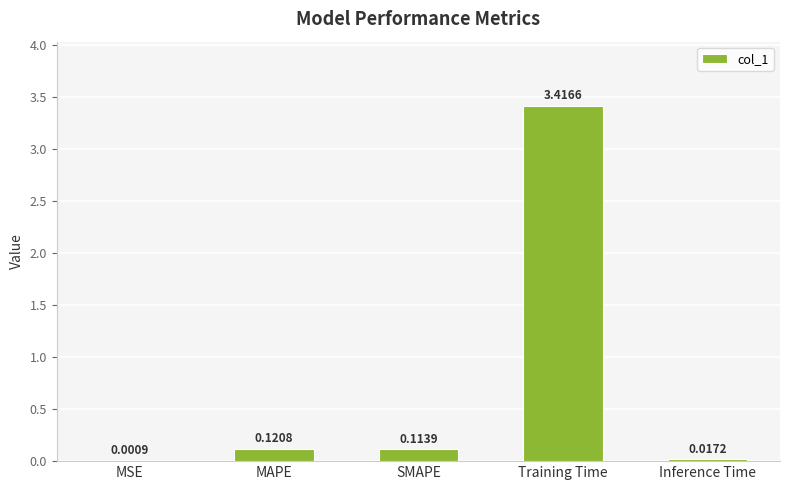

Which has a higher value, SMAPE or MAPE?

MAPE